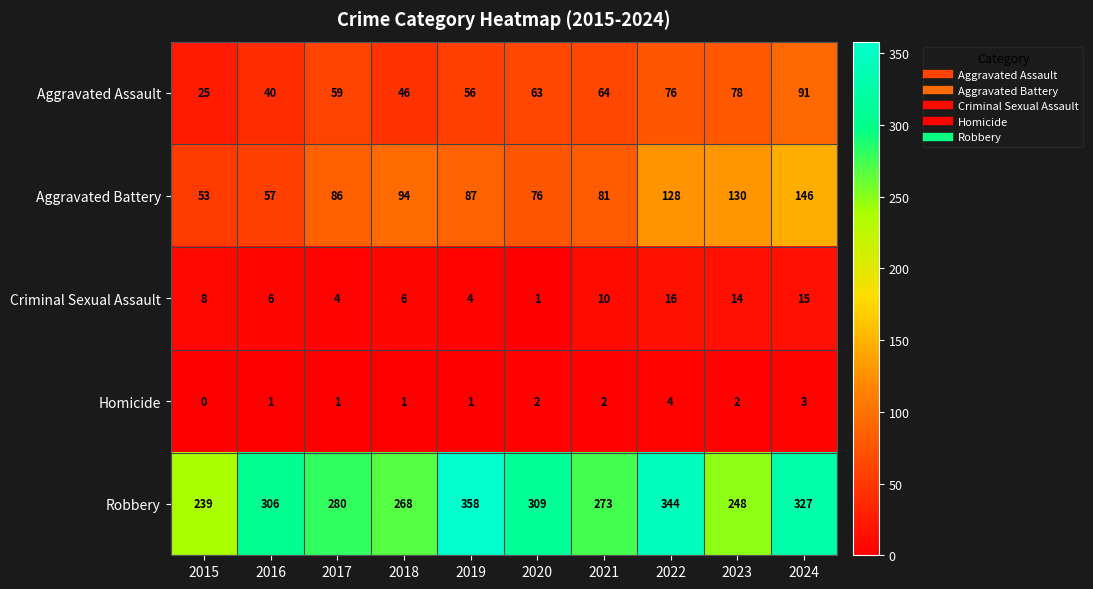

Rank the series at 2021 from highest to lowest value.

Robbery, Aggravated Battery, Aggravated Assault, Criminal Sexual Assault, Homicide